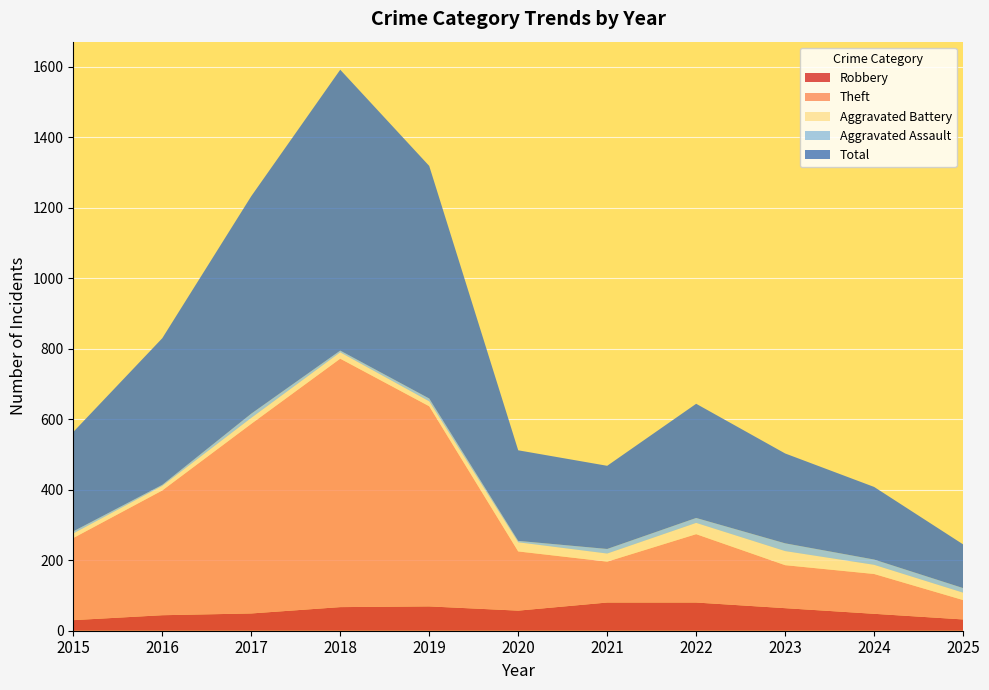

Reading right to left, transcribe all the data shown in this chart.

Robbery: 2025=32	2024=48	2023=64	2022=80	2021=80	2020=57	2019=69	2018=67	2017=49	2016=44	2015=30
Theft: 2025=55	2024=113	2023=122	2022=194	2021=116	2020=168	2019=568	2018=705	2017=538	2016=354	2015=233
Aggravated Battery: 2025=21	2024=26	2023=40	2022=32	2021=23	2020=26	2019=14	2018=18	2017=17	2016=13	2015=13
Aggravated Assault: 2025=13	2024=15	2023=22	2022=14	2021=13	2020=4	2019=8	2018=5	2017=12	2016=3	2015=6
Total: 2025=124	2024=206	2023=255	2022=324	2021=236	2020=257	2019=660	2018=797	2017=617	2016=416	2015=282